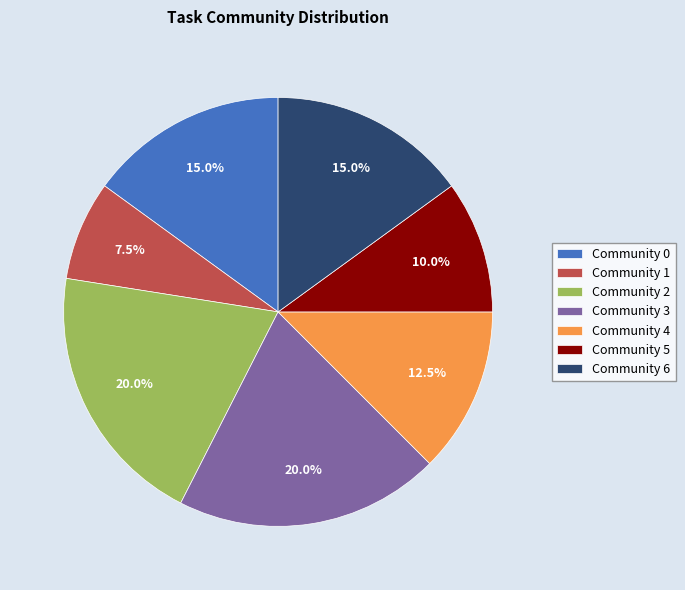

Count the number of slices in the pie.

7